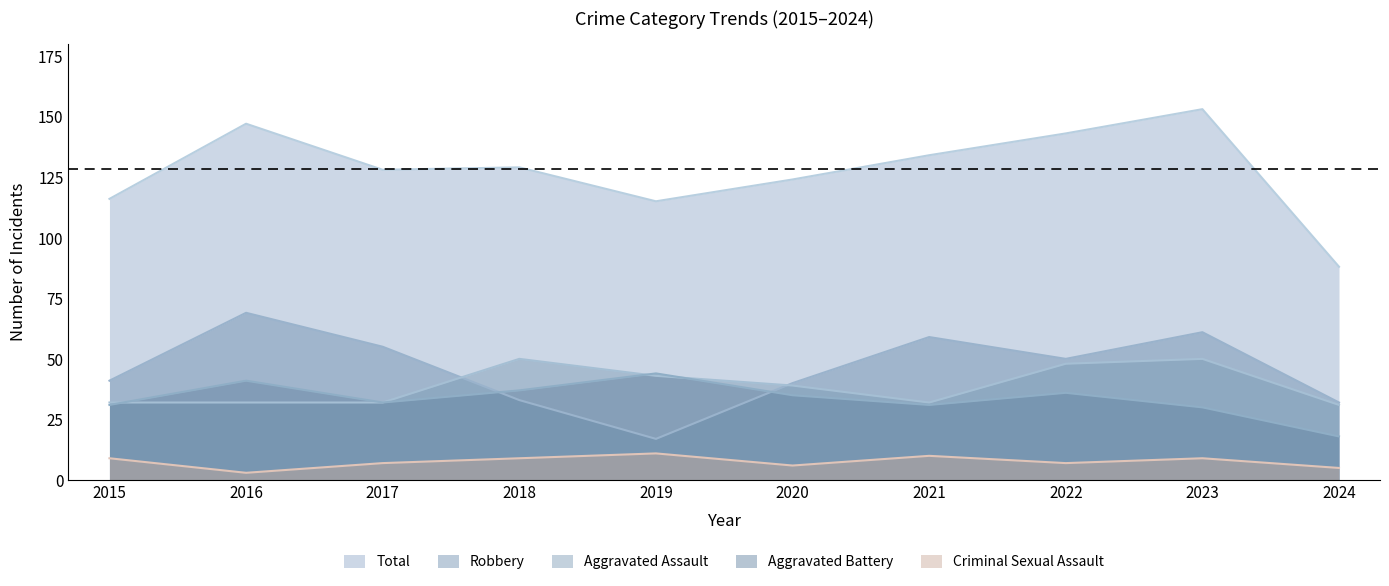

At 2022, list the series in order from largest to smallest.

Total, Robbery, Aggravated Assault, Aggravated Battery, Criminal Sexual Assault